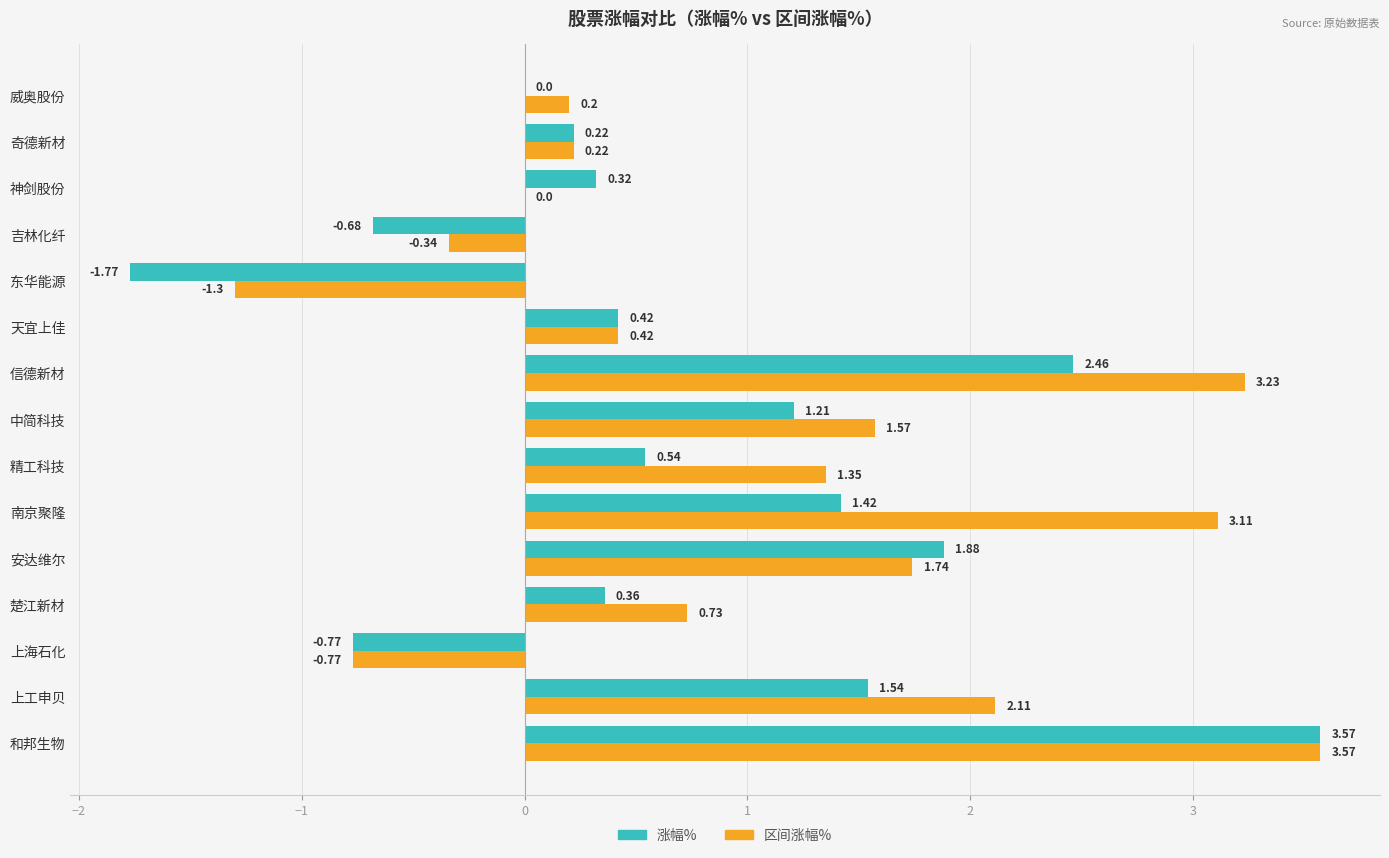

Is the value of 涨幅% at 楚江新材 greater than the value of 区间涨幅% at 中简科技?

No